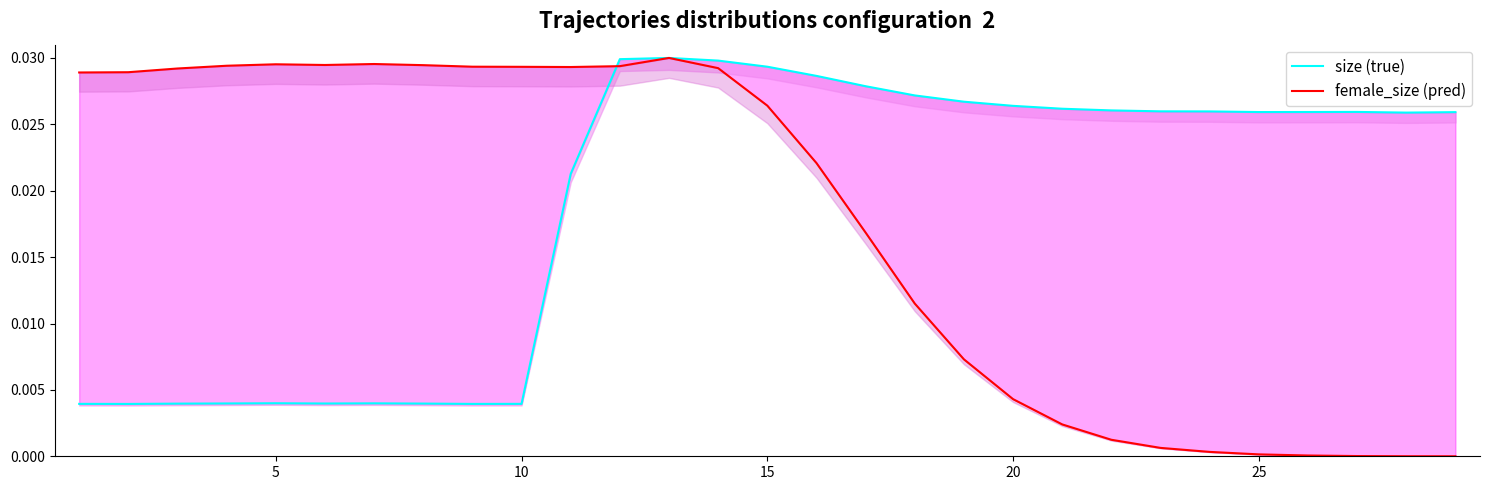

At how many categories does at least one series exceed 0?

29